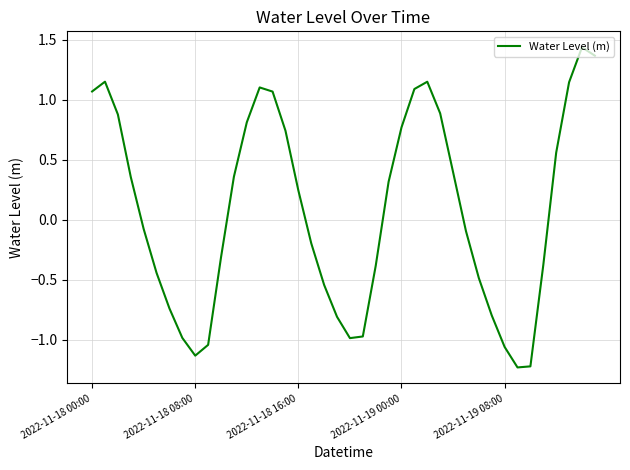

True or false: the data has more than 2 interior local peaks.

True